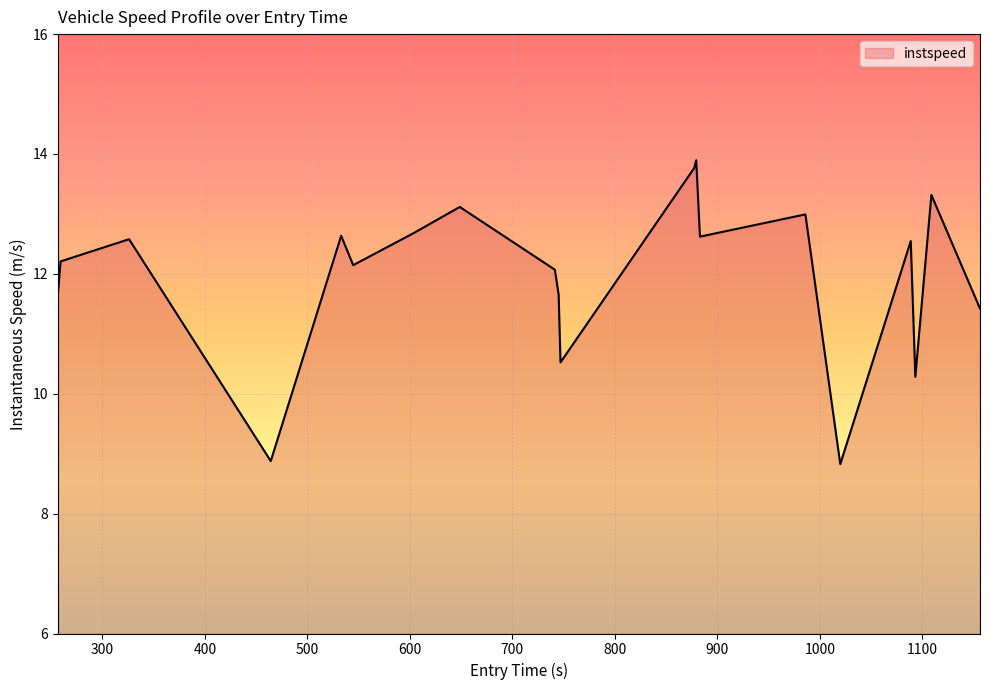

What is the minimum value shown in the chart?

8.8